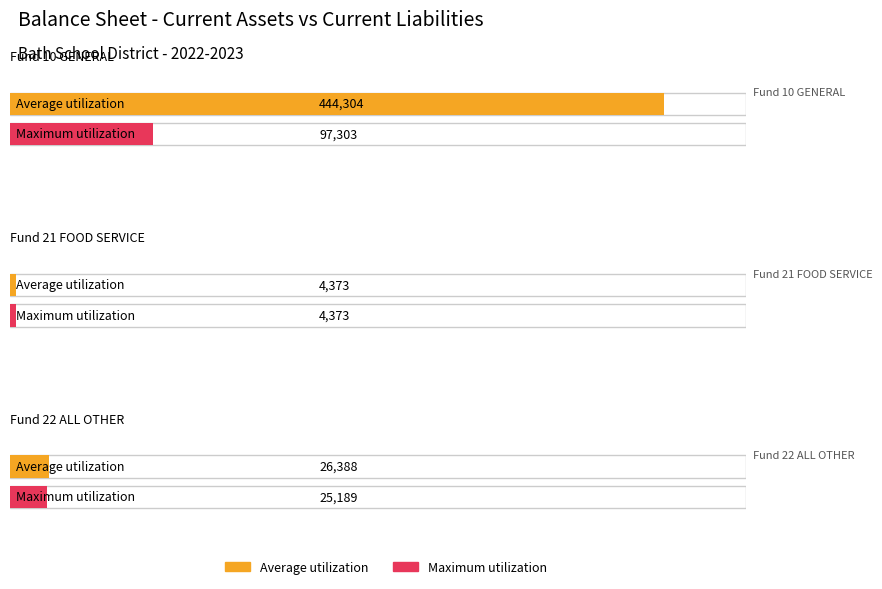

Rank the series by their maximum value, from highest to lowest.

Average utilization, Maximum utilization